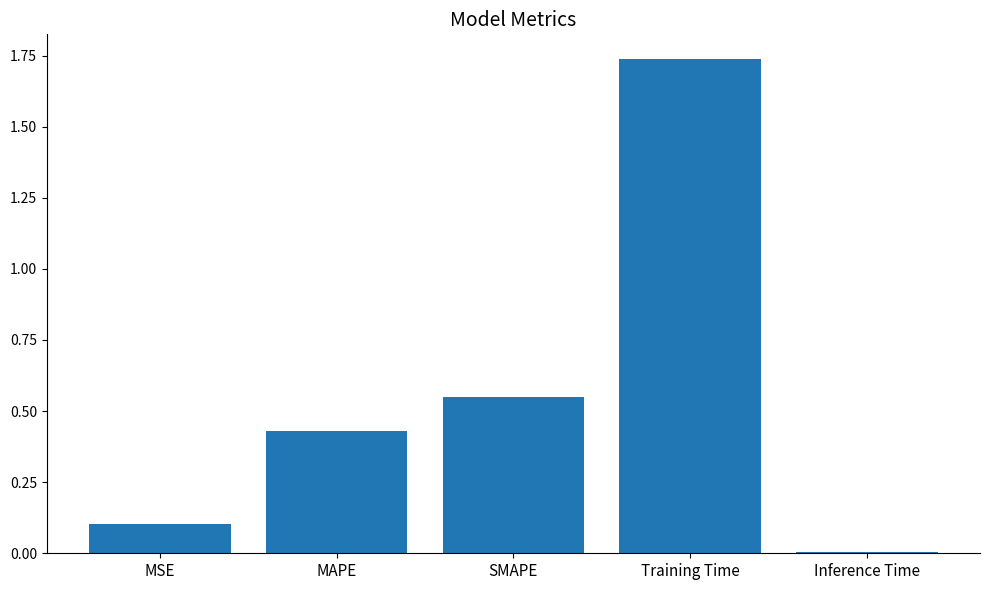

What is the label of the 5th bar from the left?

Inference Time